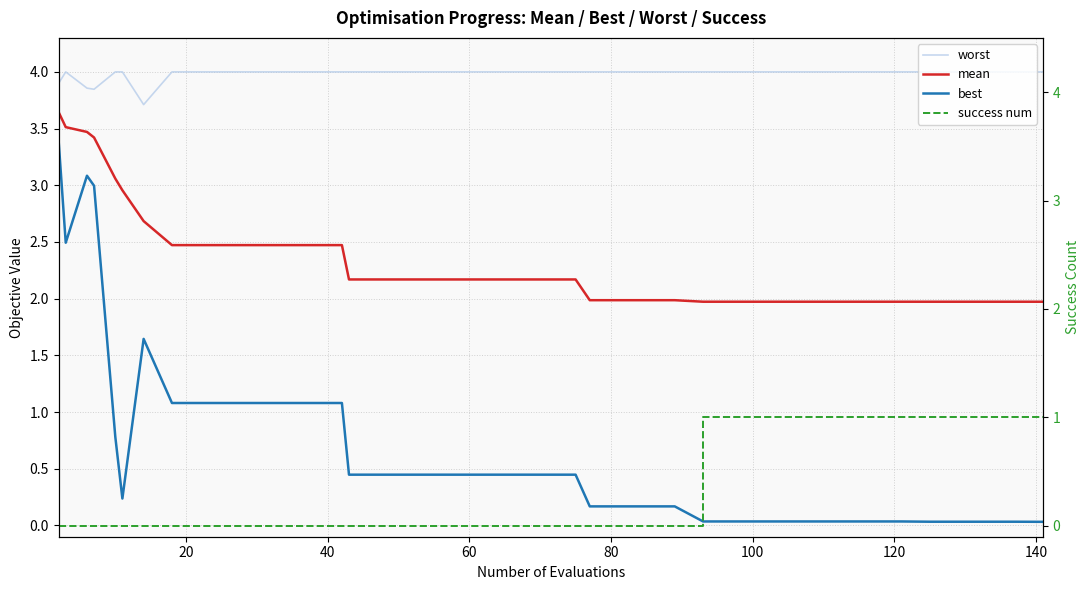

What is the approximate value of worst at 18?

4.0